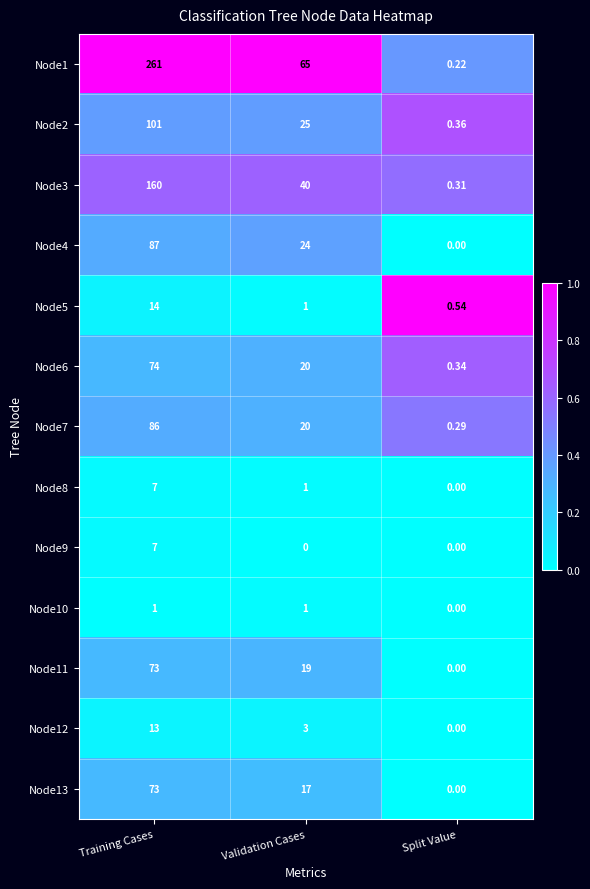

What is the difference between the highest and lowest values at Validation Cases?

65.0